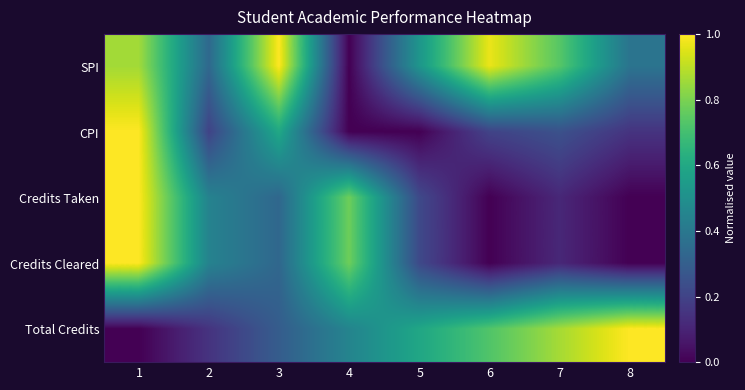

List the series in order of their peak value, highest first.

SPI, CPI, Credits Taken, Credits Cleared, Total Credits